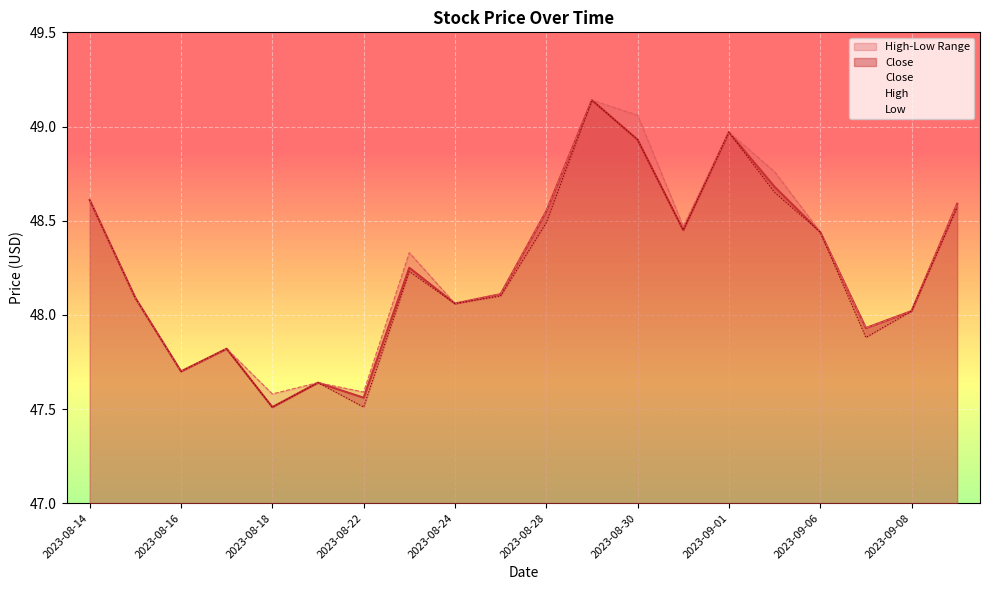

At how many categories does at least one series exceed 48?

14